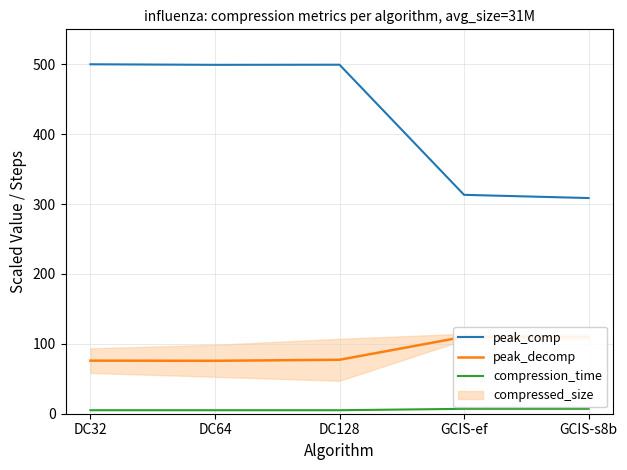

Which series has the largest total across all categories?

peak_comp